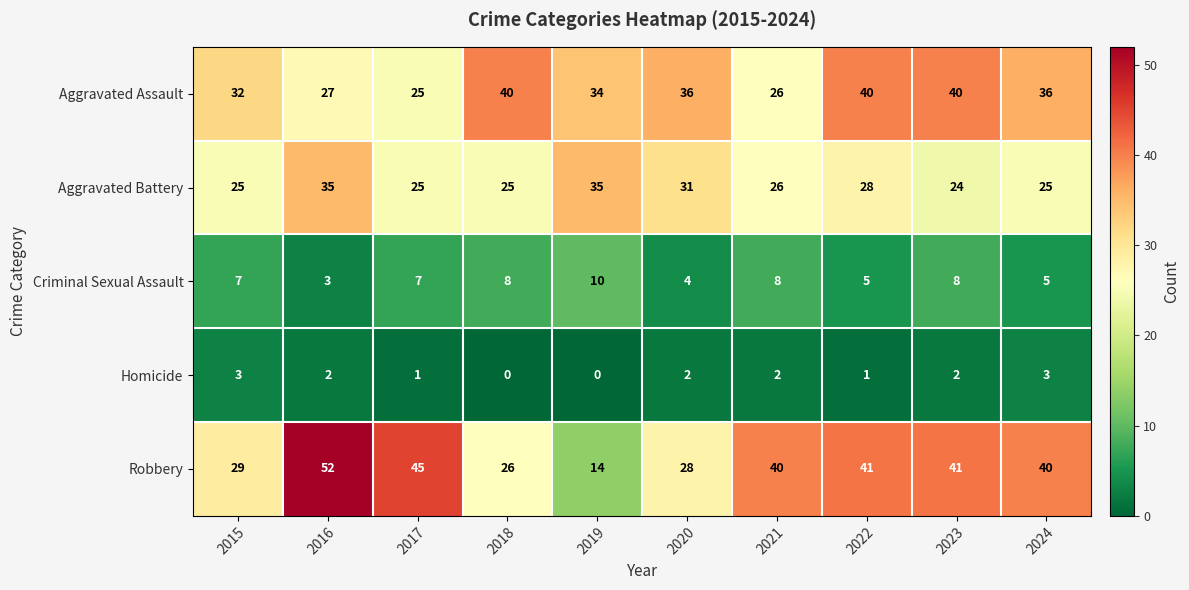

The value of Criminal Sexual Assault at 2019 is 2. True or false?

False